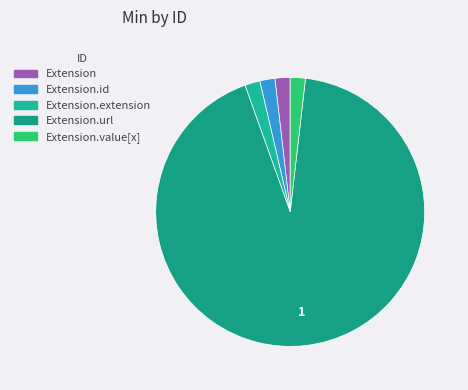

Count the number of slices in the pie.

5